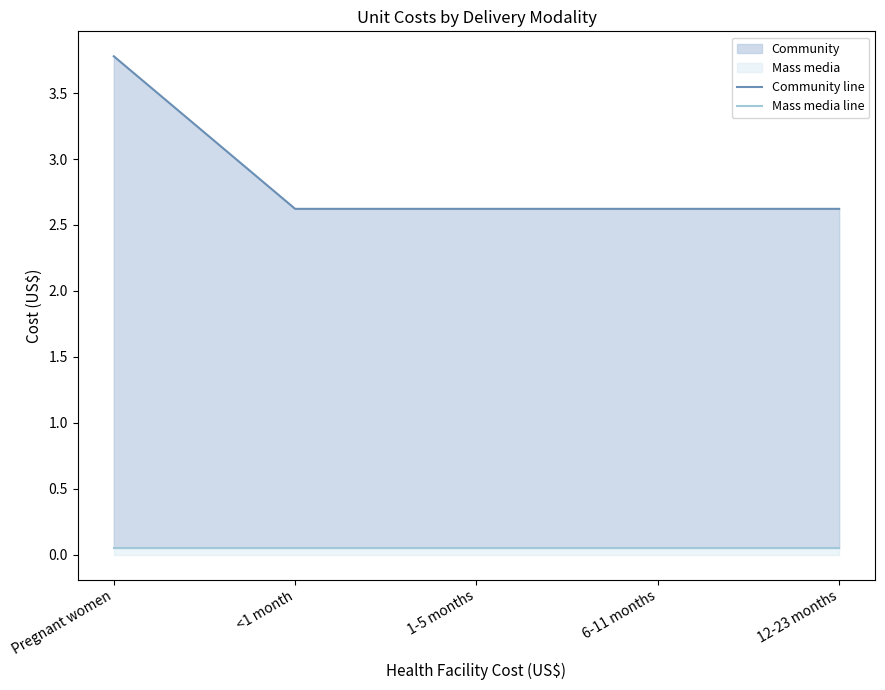

What is the value of the Mass media line point at the 4th from the left?

0.1